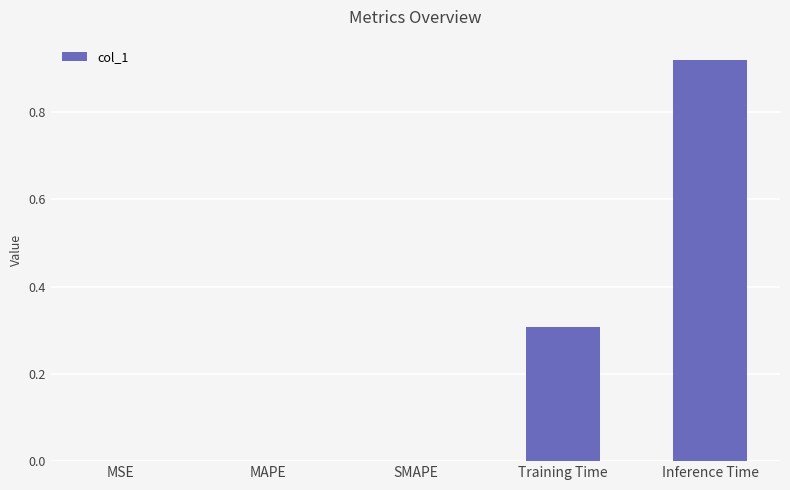

What is the sum of the values at Inference Time and Training Time?

1.2